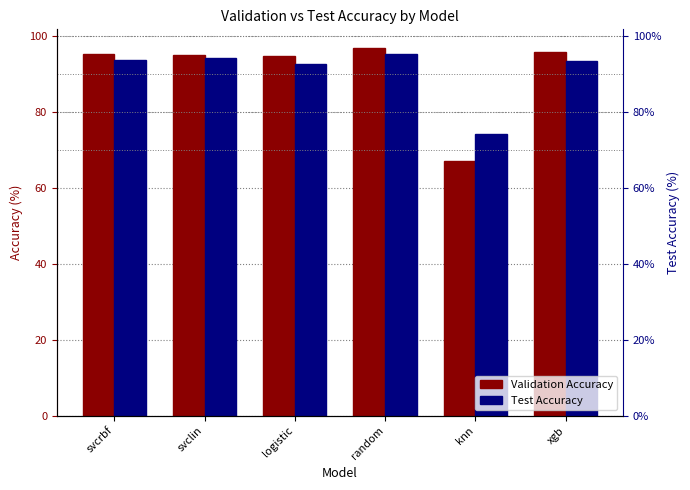

Reading left to right, list all the values displayed in this chart.

Validation Accuracy: 95.1	94.9	94.5	96.8	67.1	95.6
Test Accuracy: 93.7	94.0	92.7	95.1	74.1	93.2